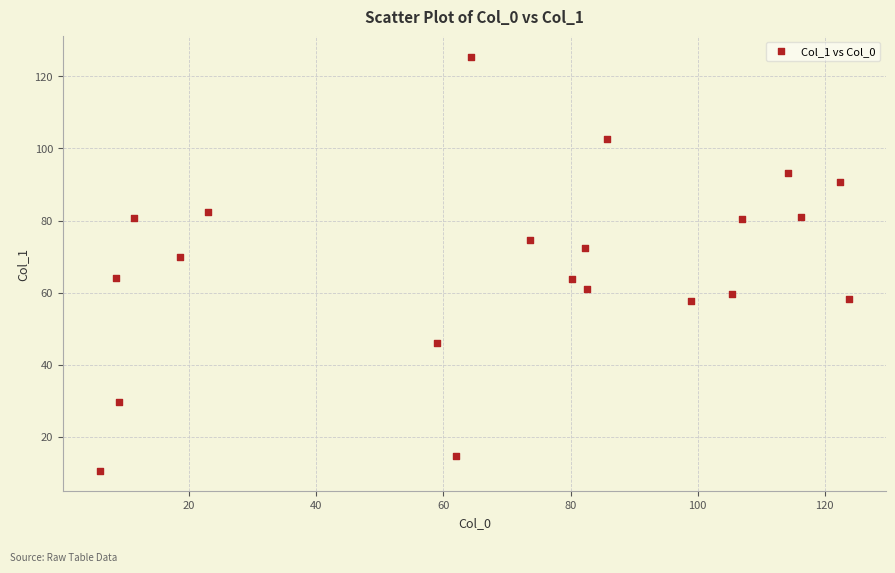

What is the range of X values (max minus min)?

117.8